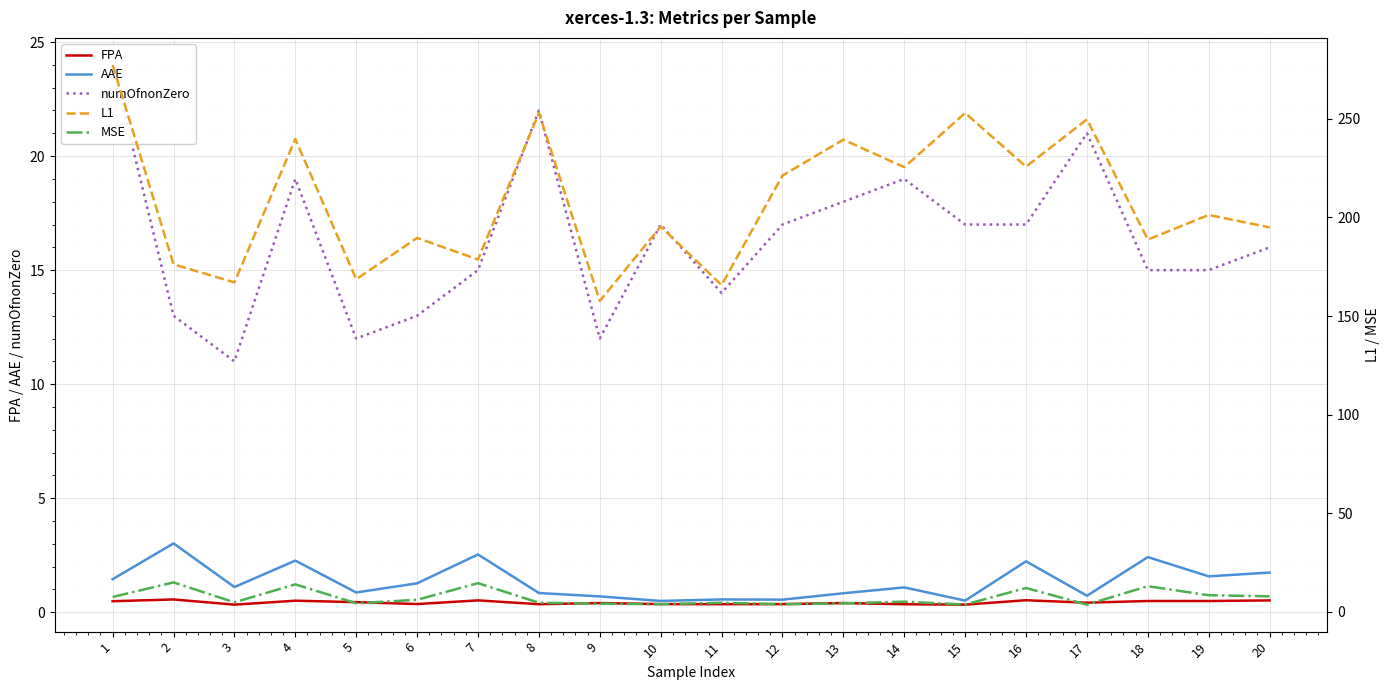

Which category has the highest value in the AAE series?

2